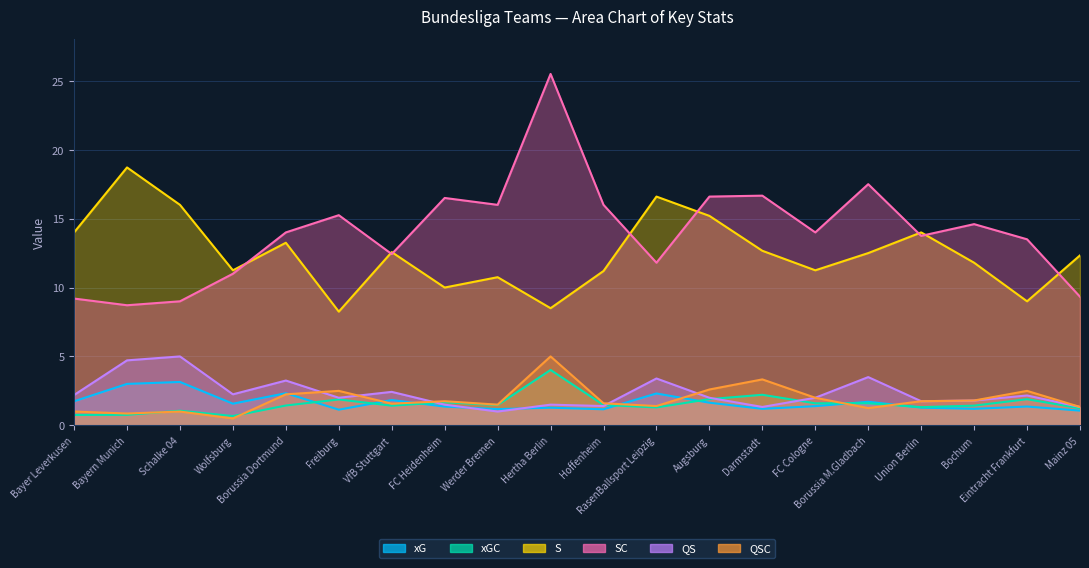

What is the value of the SC point at the 9th from the left?

16.0